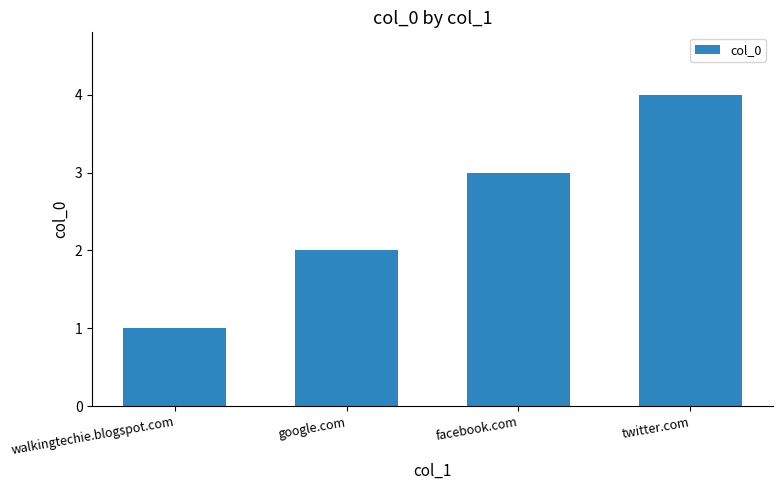

How many data points does each series have?

4